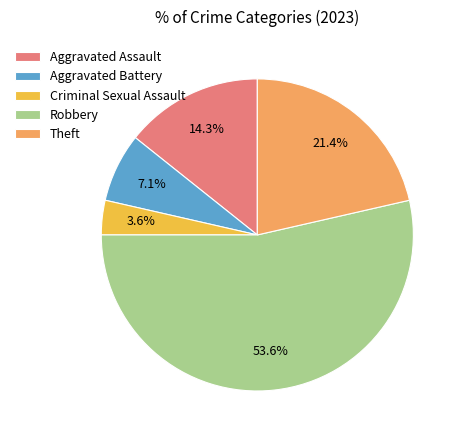

What portion of the pie excludes Criminal Sexual Assault?

96.4%